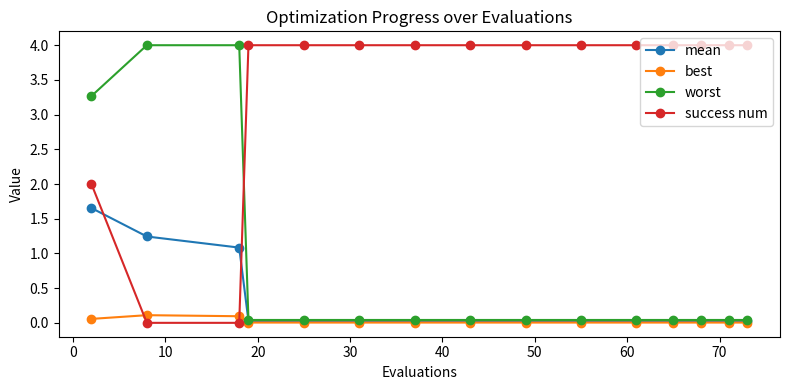

How many lines are shown in the chart?

4